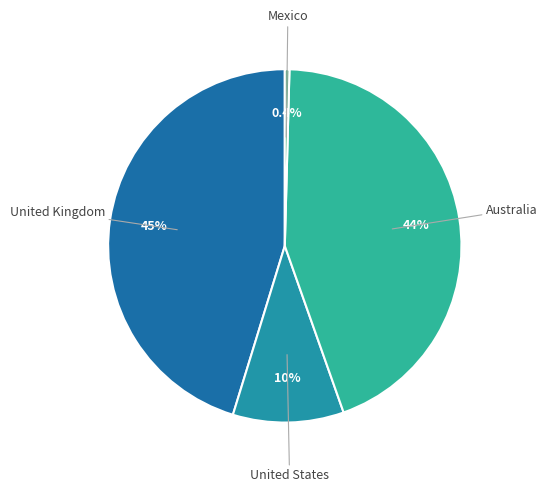

How many segments does this pie chart have?

4